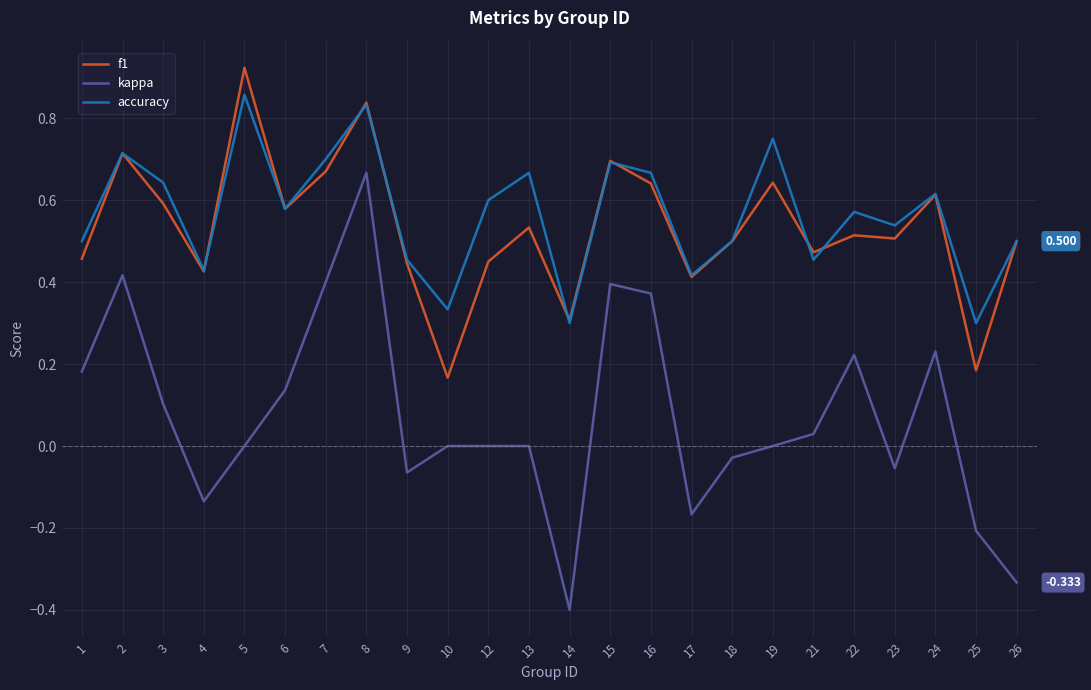

How many lines are shown in the chart?

3